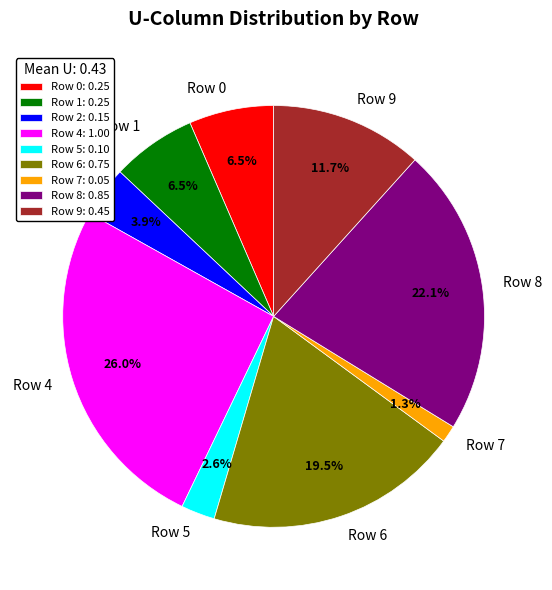

Does Row 0 account for over 50% of the chart?

No